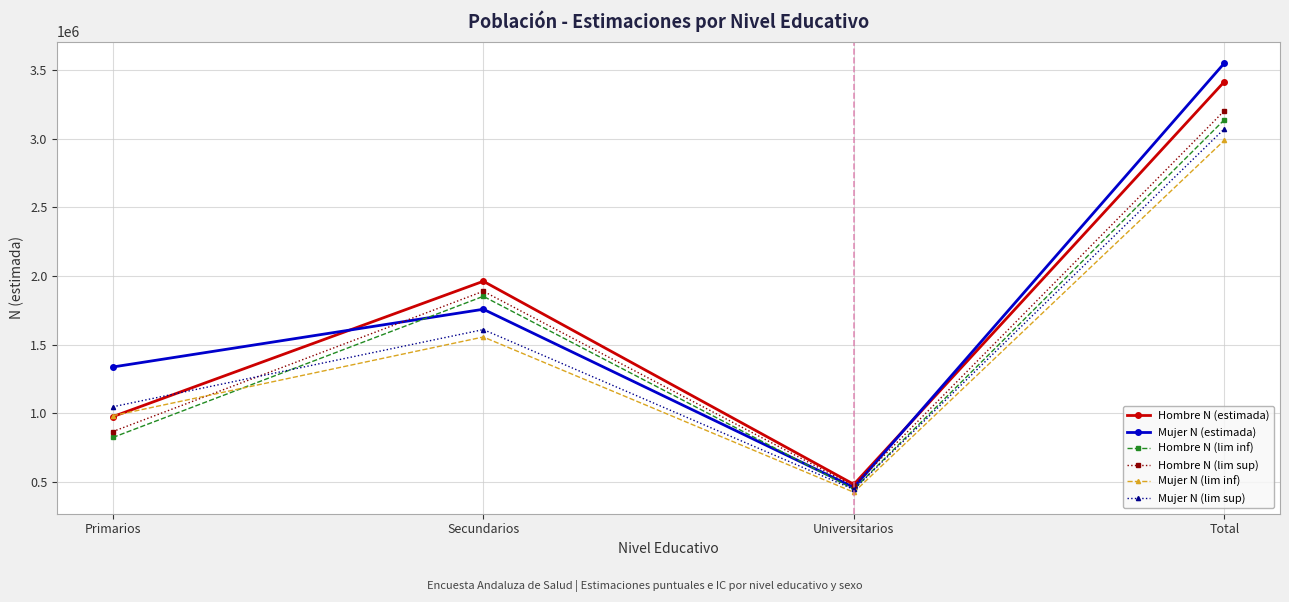

What is the difference between the maximum and second lowest values in the Mujer N (lim inf) series?

2009024